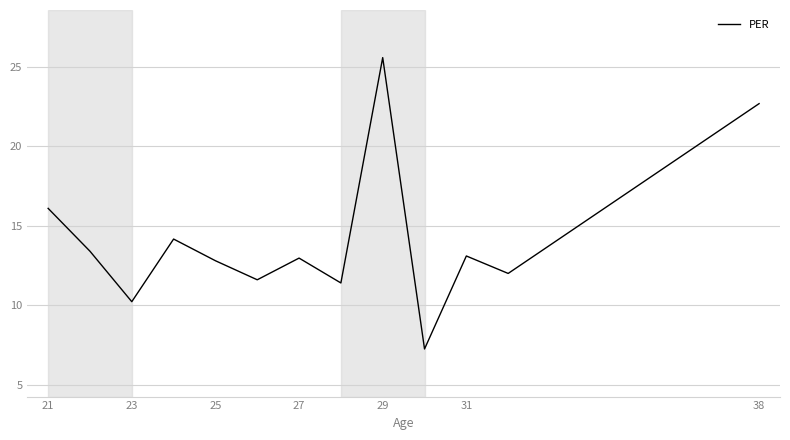

What is the maximum value shown in the chart?

25.6